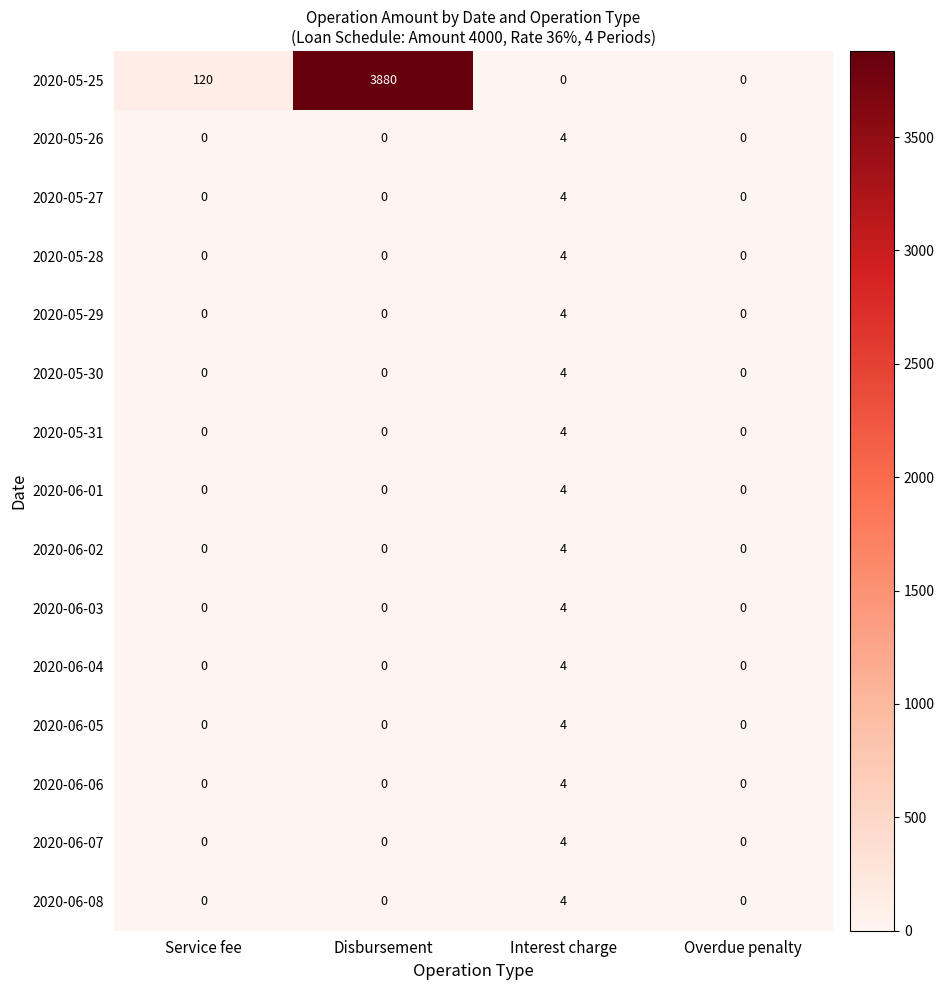

The 2020-06-01 series shows 1 at Overdue penalty. True or false?

False